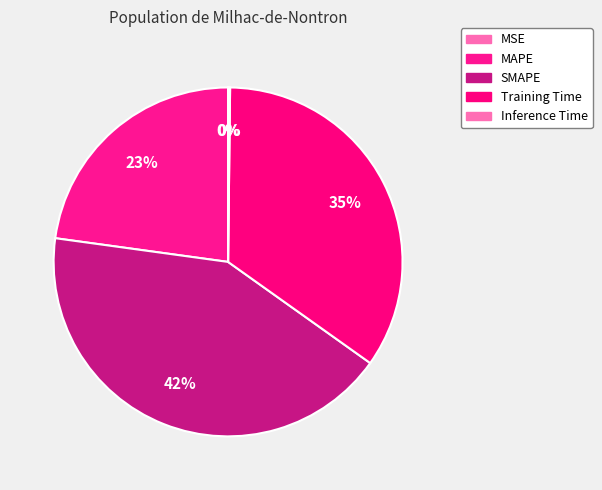

The MSE slice represents 12% of the pie. True or false?

False